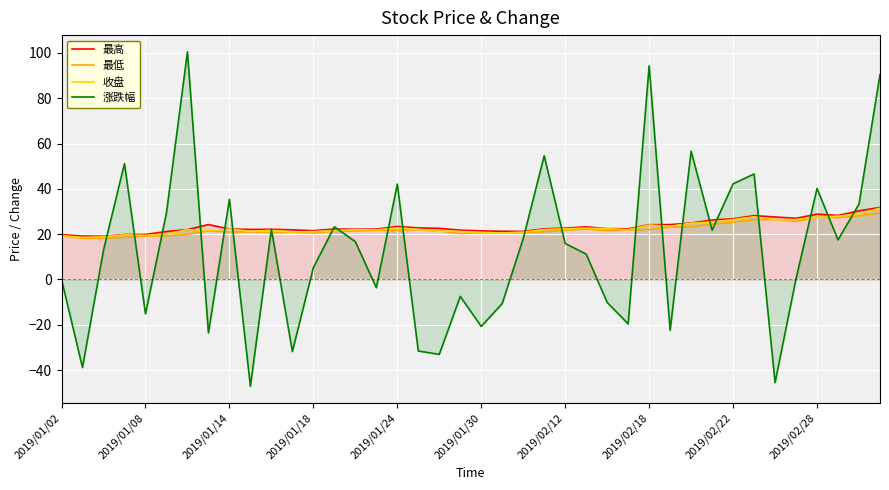

True or false: 最高 has a value of 40.3 at 2019/02/12.

False